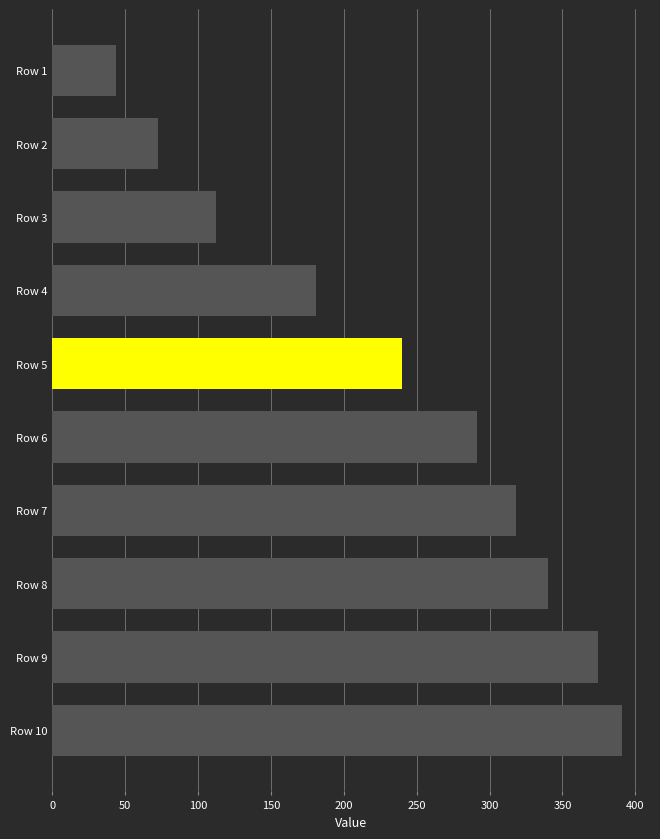

The chart shows a value of 390.5 at Row 10. True or false?

True